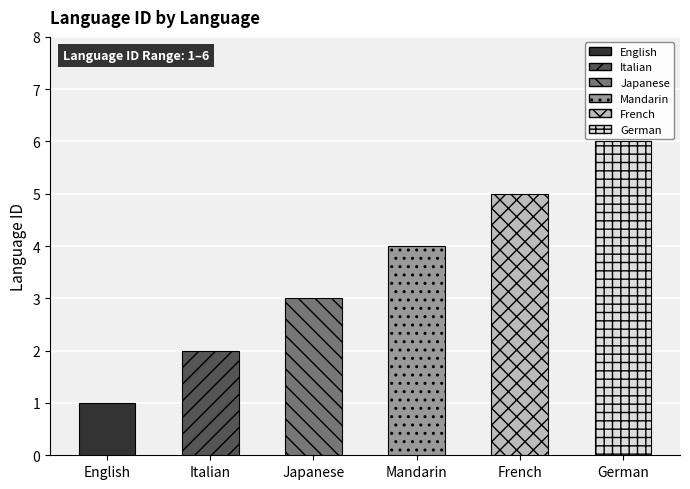

Between Japanese and Italian, which is larger?

Japanese